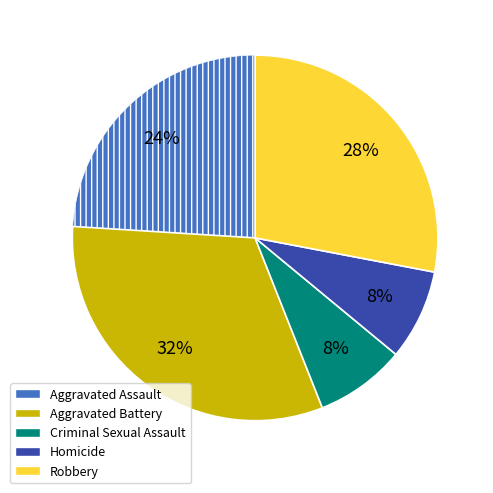

How many segments does this pie chart have?

5